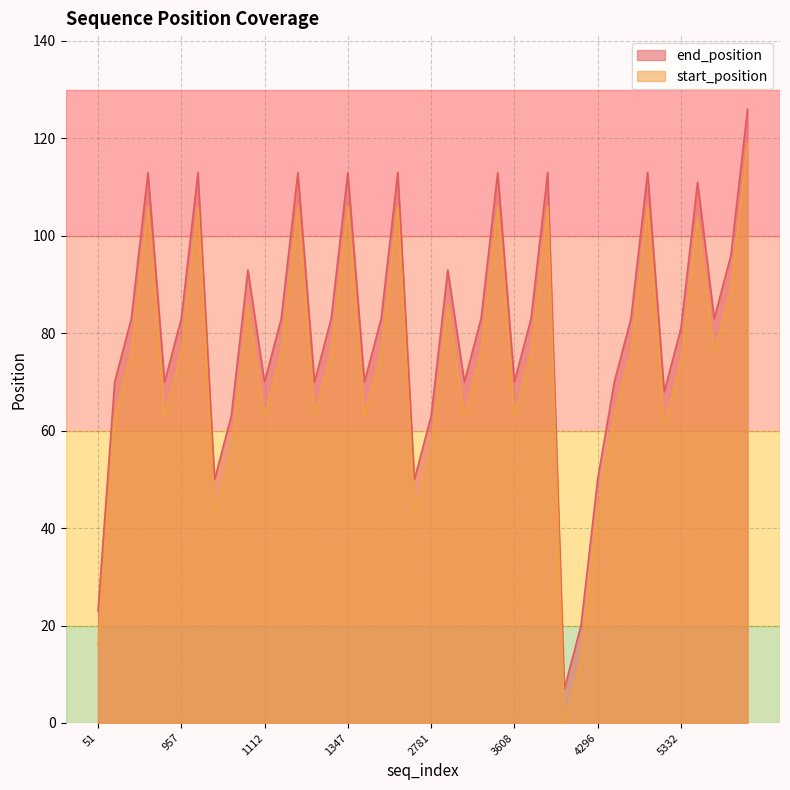

Rank the series by their maximum value, from highest to lowest.

end_position, start_position